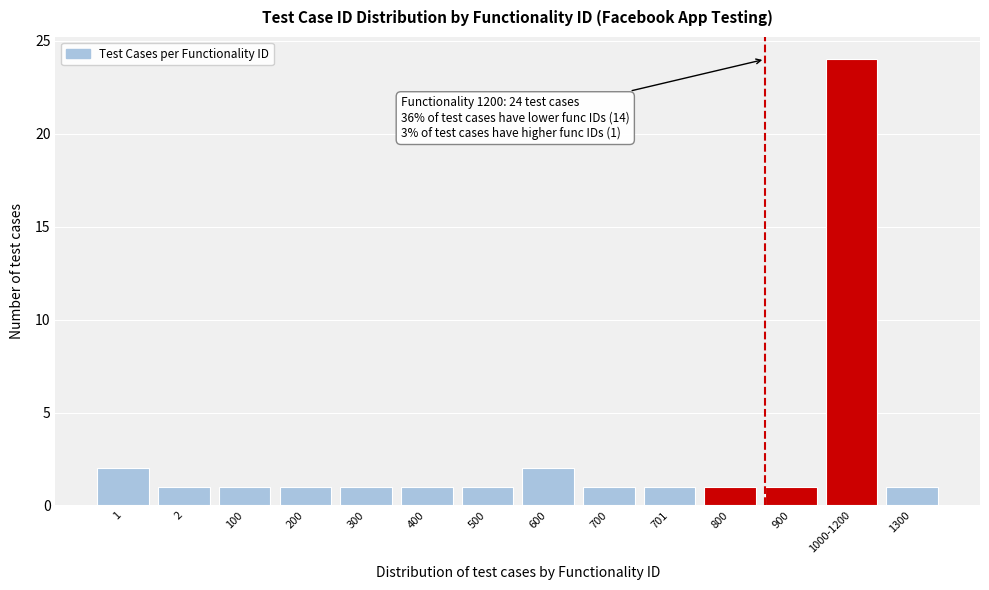

Reading right to left, transcribe all the data shown in this chart.

1	24	1	1	1	1	2	1	1	1	1	1	1	2